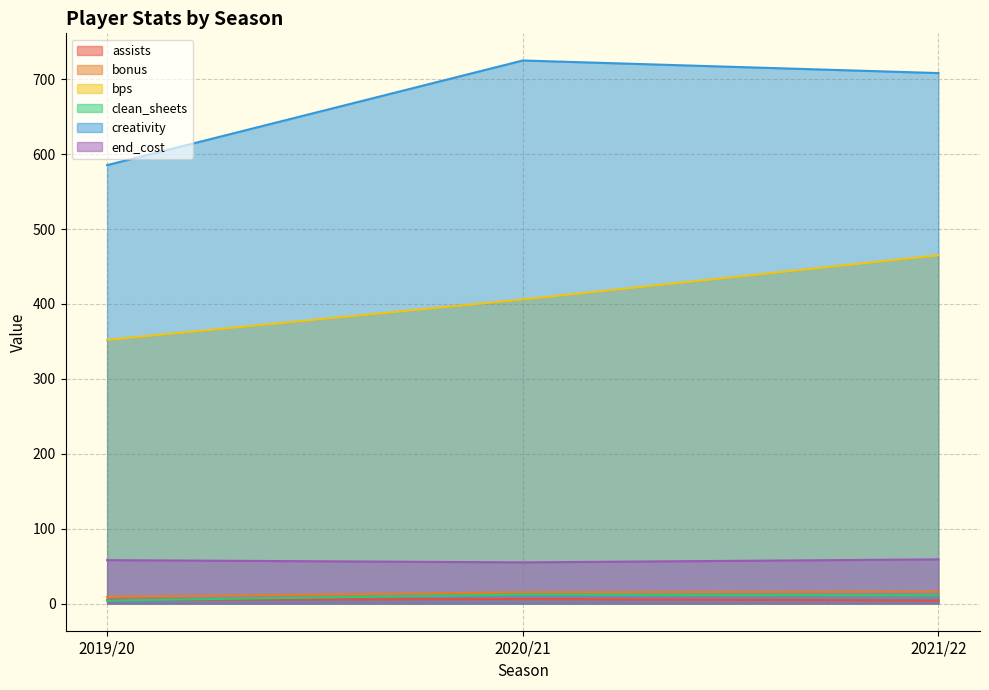

What is the difference between the maximum and second lowest values in the bonus series?

1.0